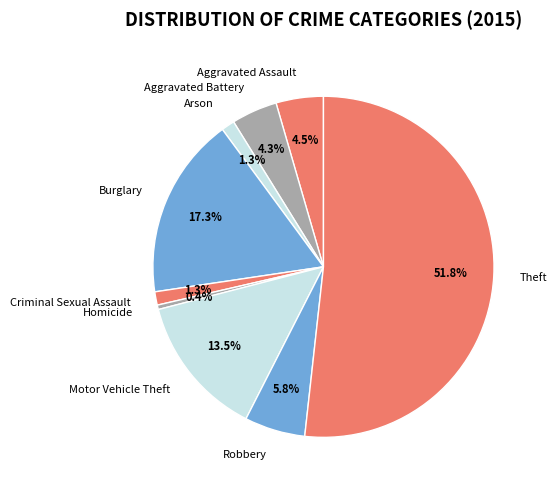

To the nearest percent, what portion does Robbery represent?

6%